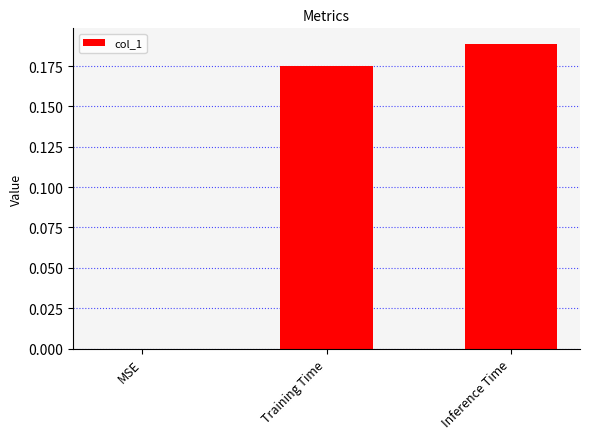

True or false: the data shows 0.1 at Inference Time.

False